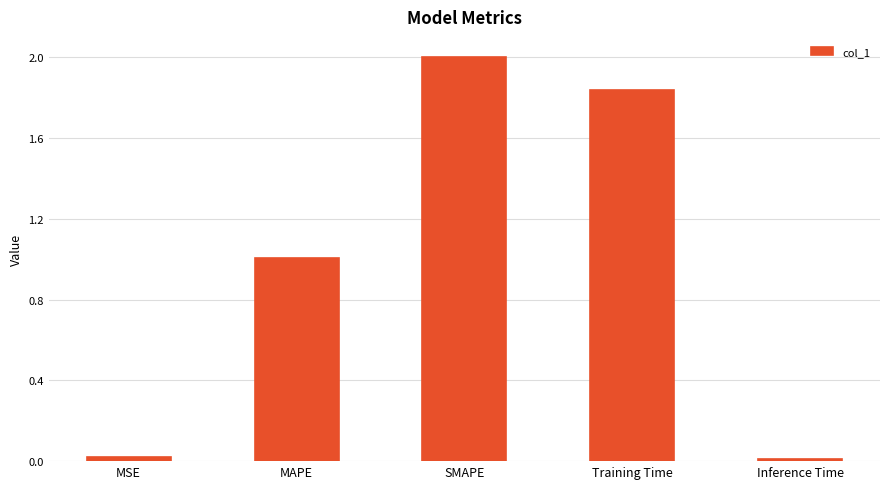

At which label is the value closest to 1?

MAPE